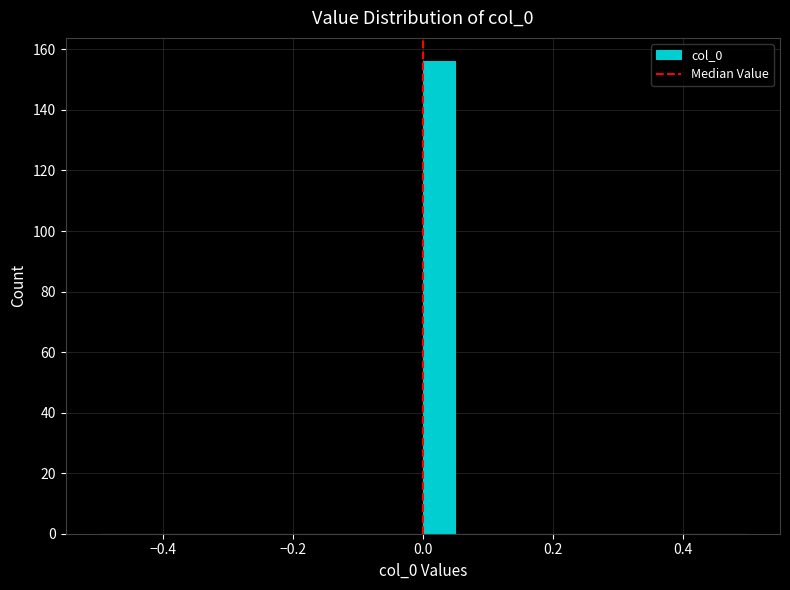

Around what value on the x-axis is the tallest bar? Give the approximate position of its centre, as read against the axis.

0.02